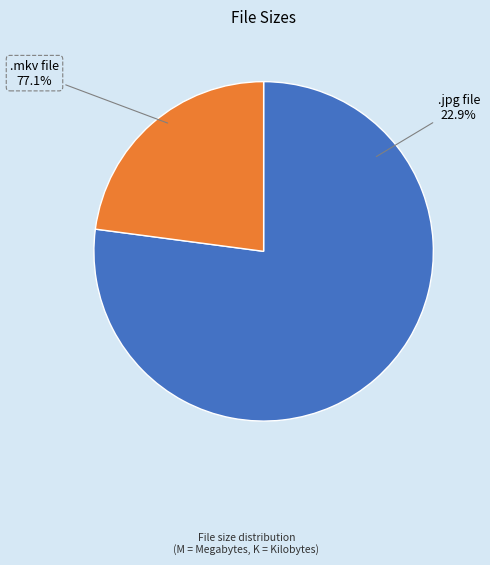

To the nearest percent, what is the difference between the largest and smallest slice percentages?

54%